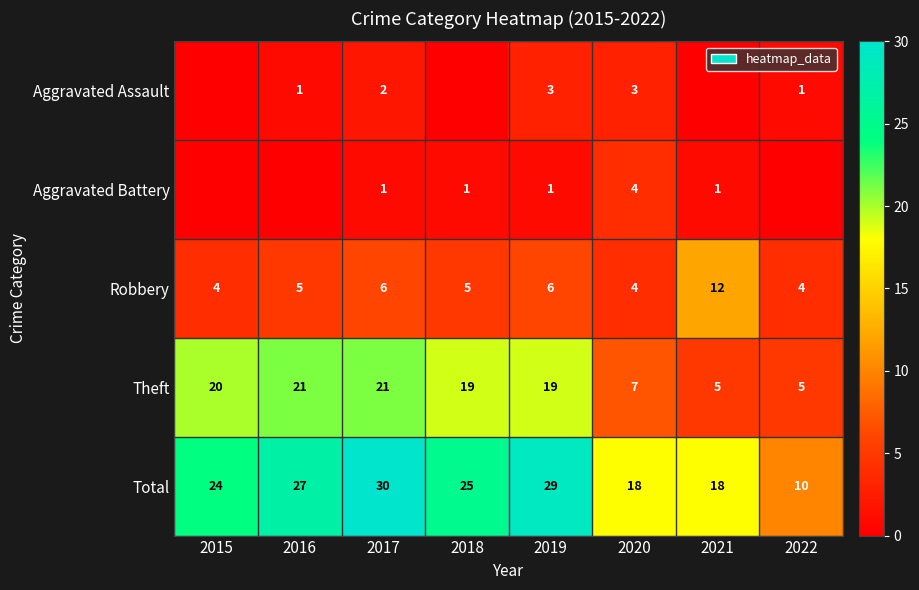

What is the sum of the Aggravated Battery values at 2020 and 2019?

5